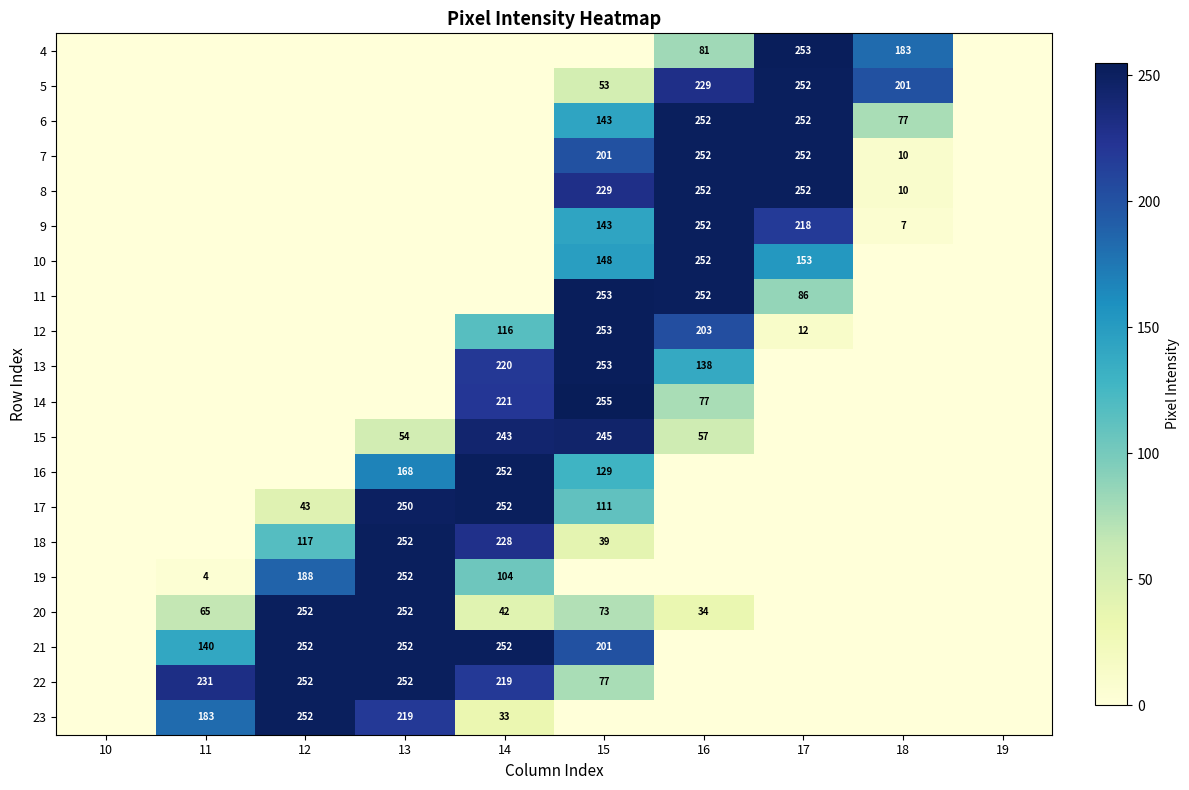

At which category is the sum across all series the highest?

15